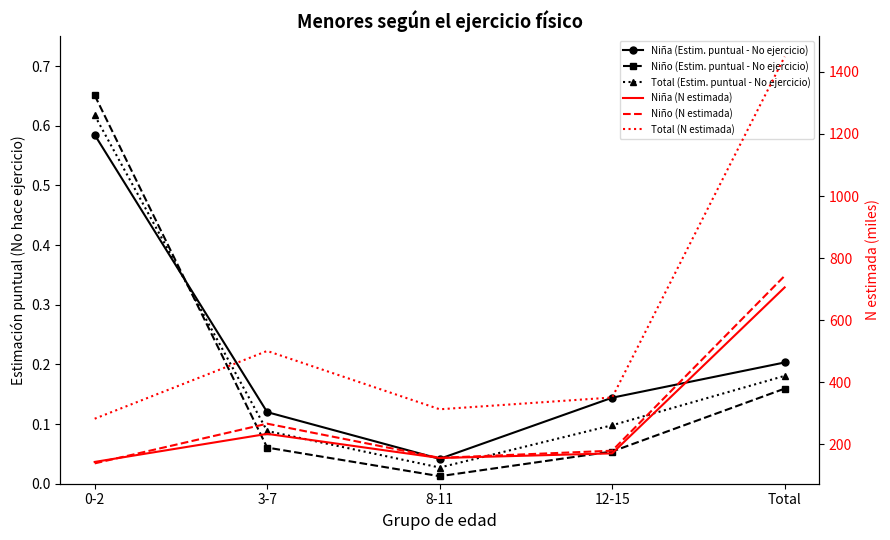

What is the difference between the second highest and minimum values in the Niño (Estim. puntual - No ejercicio) series?

0.1